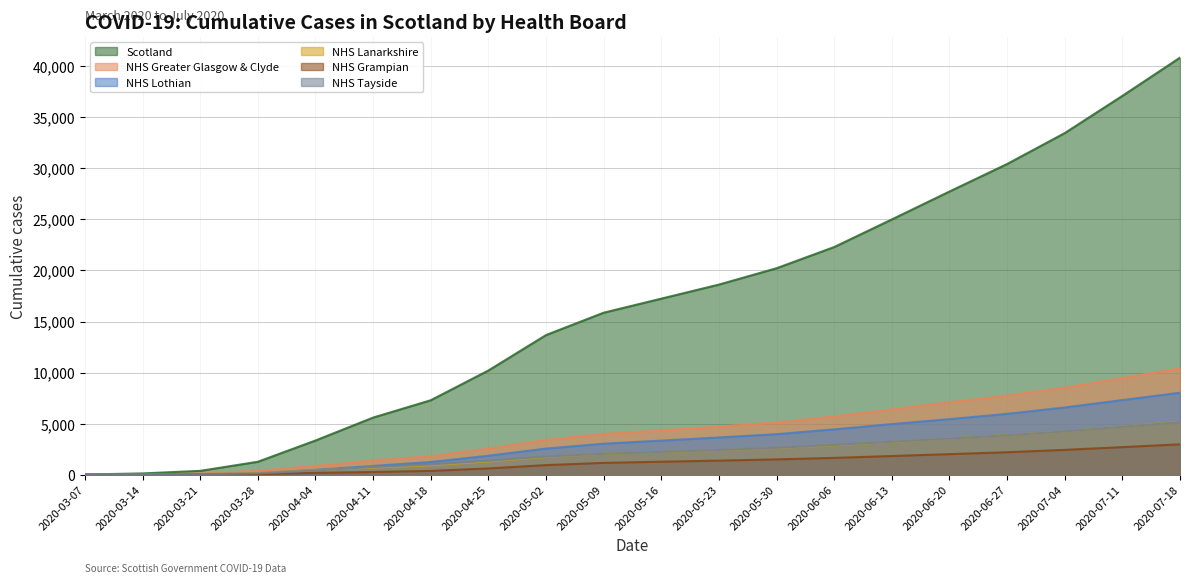

Which series has the largest total across all categories?

Scotland